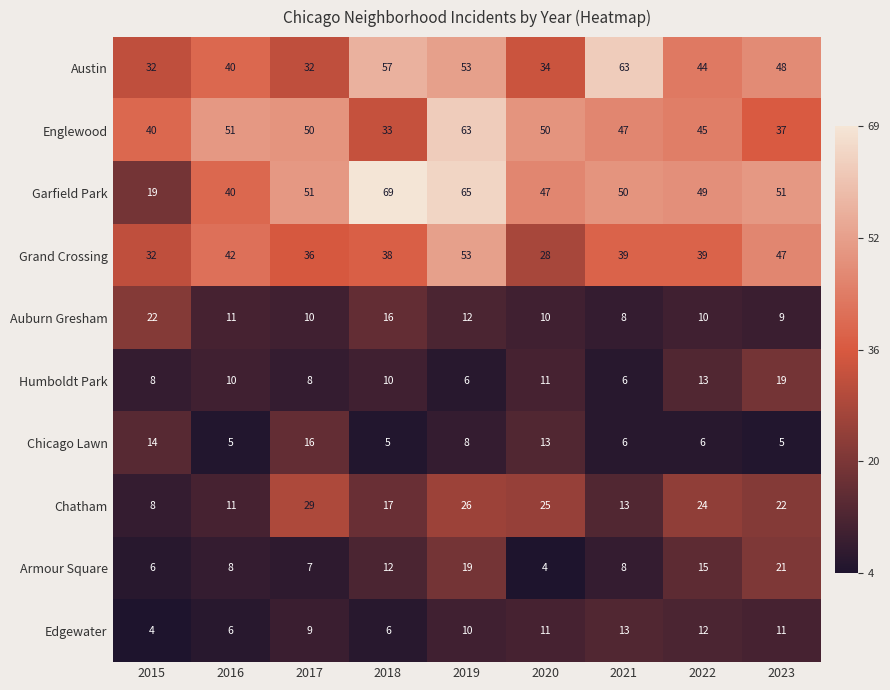

How many categories are shown in the chart?

9